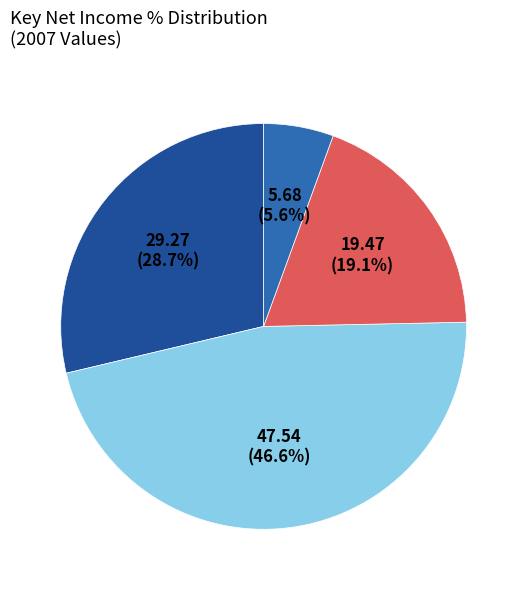

Is there any slice that represents more than half of the pie?

No